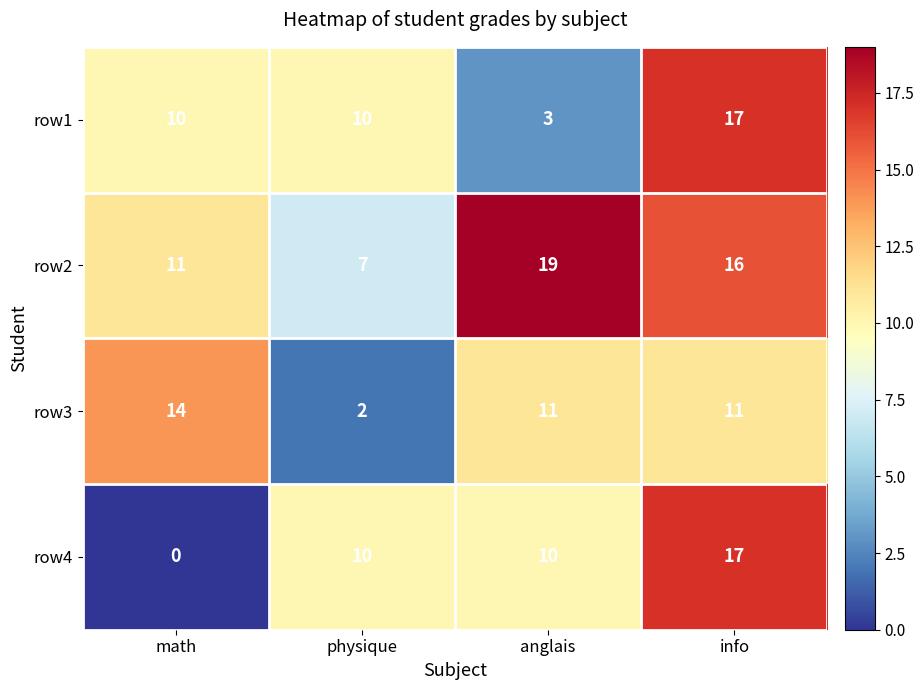

What value does the row1 series have at physique?

10